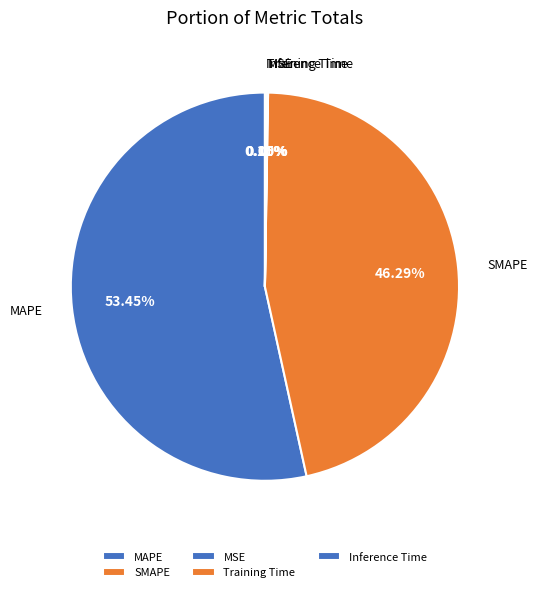

Which slice is the largest?

MAPE